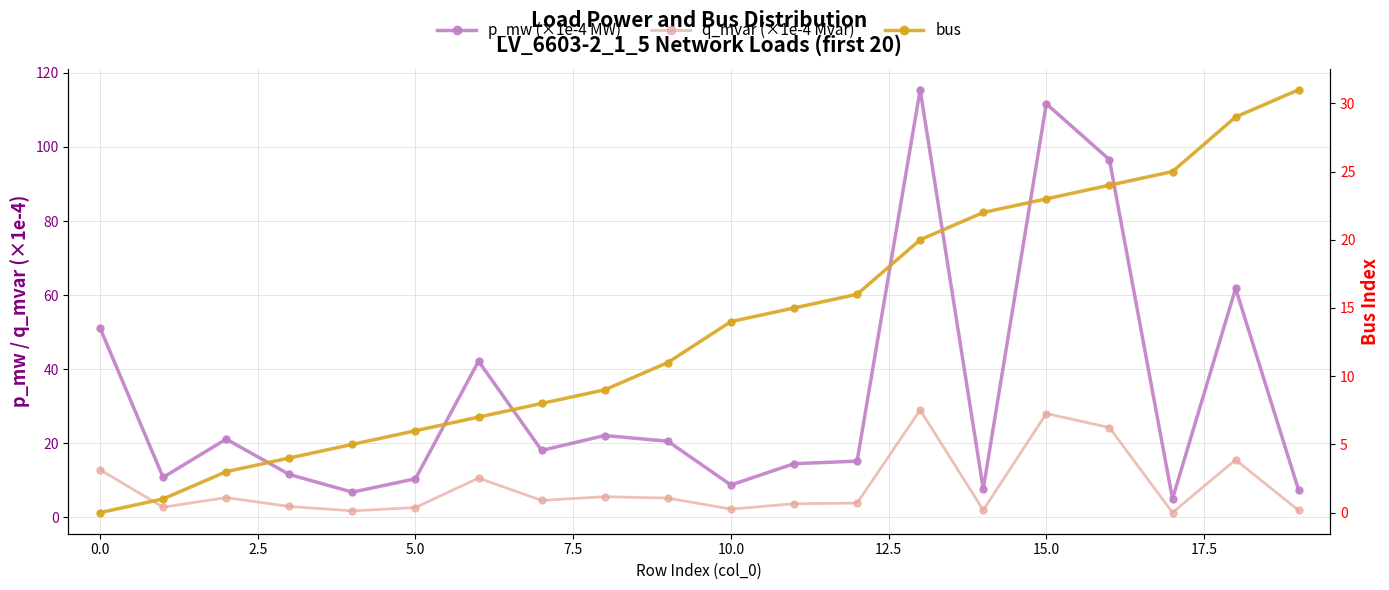

In p_mw (×1e-4 MW), how many points are higher than both neighbors (excluding endpoints)?

6